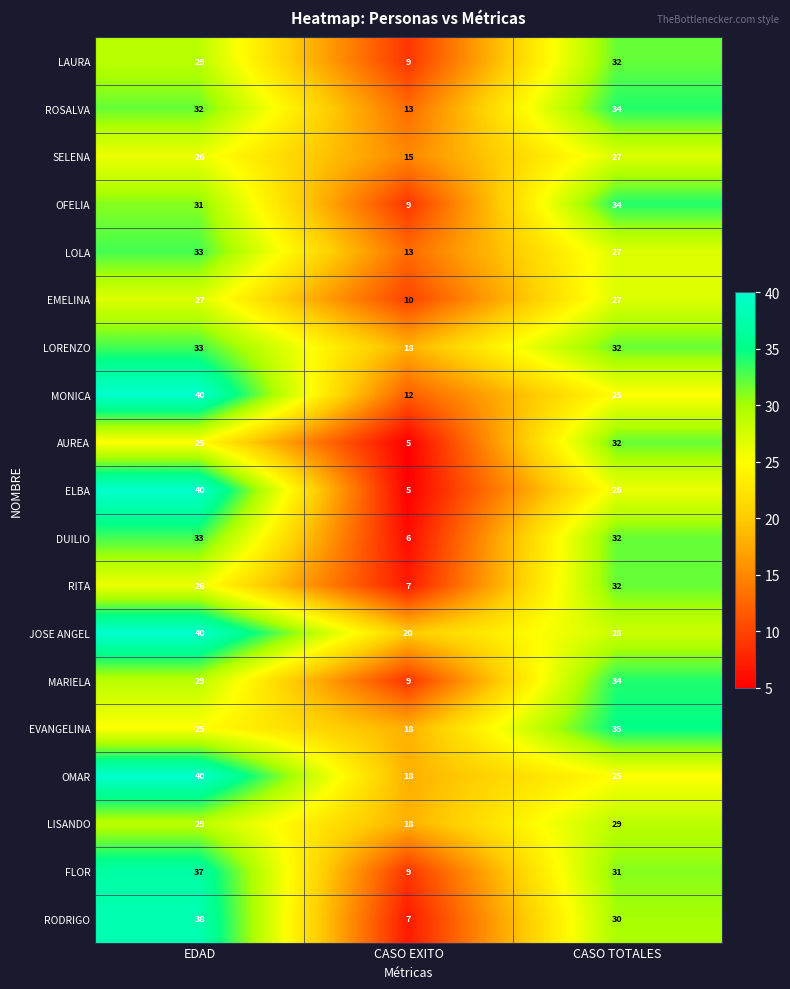

True or false: RODRIGO has a value of 38 at EDAD.

True